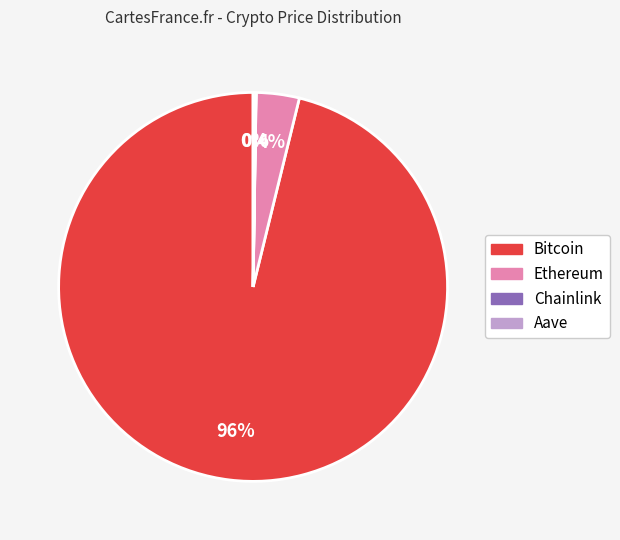

The Ethereum slice represents 4% of the pie. True or false?

True